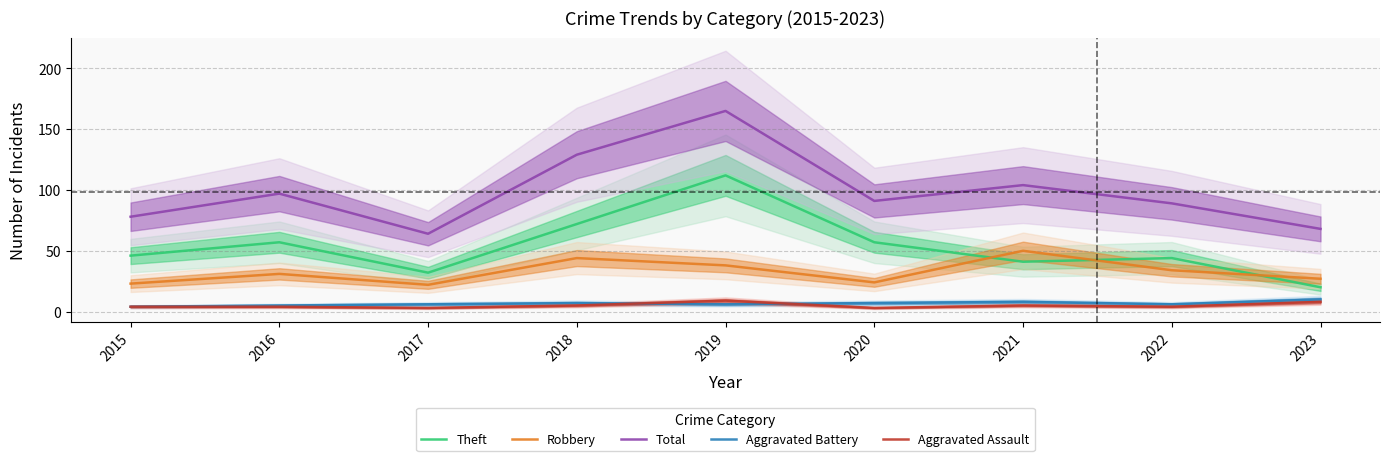

At which category is the sum across all series the highest?

2019